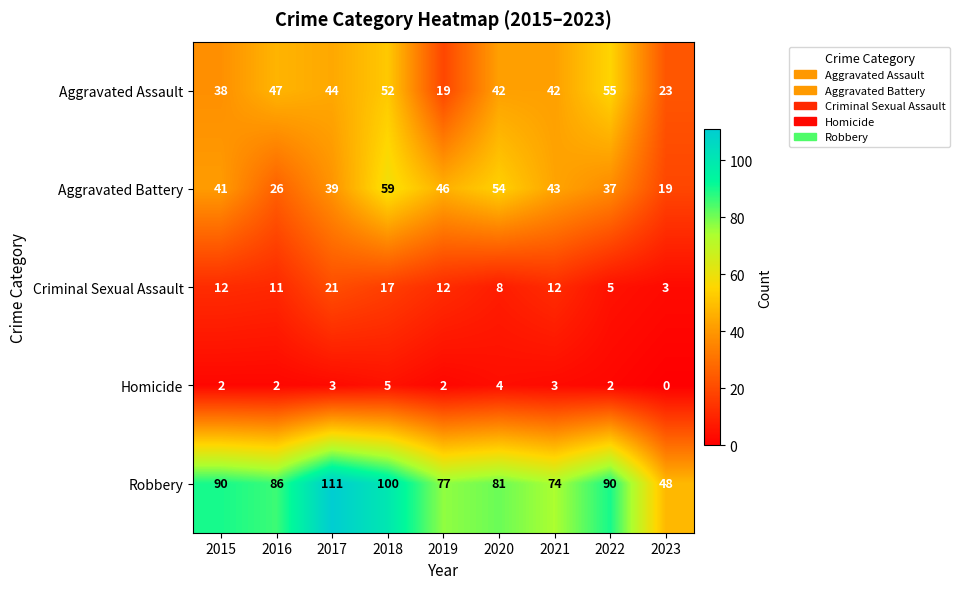

Which series changed the most between 2019 and 2023?

Robbery